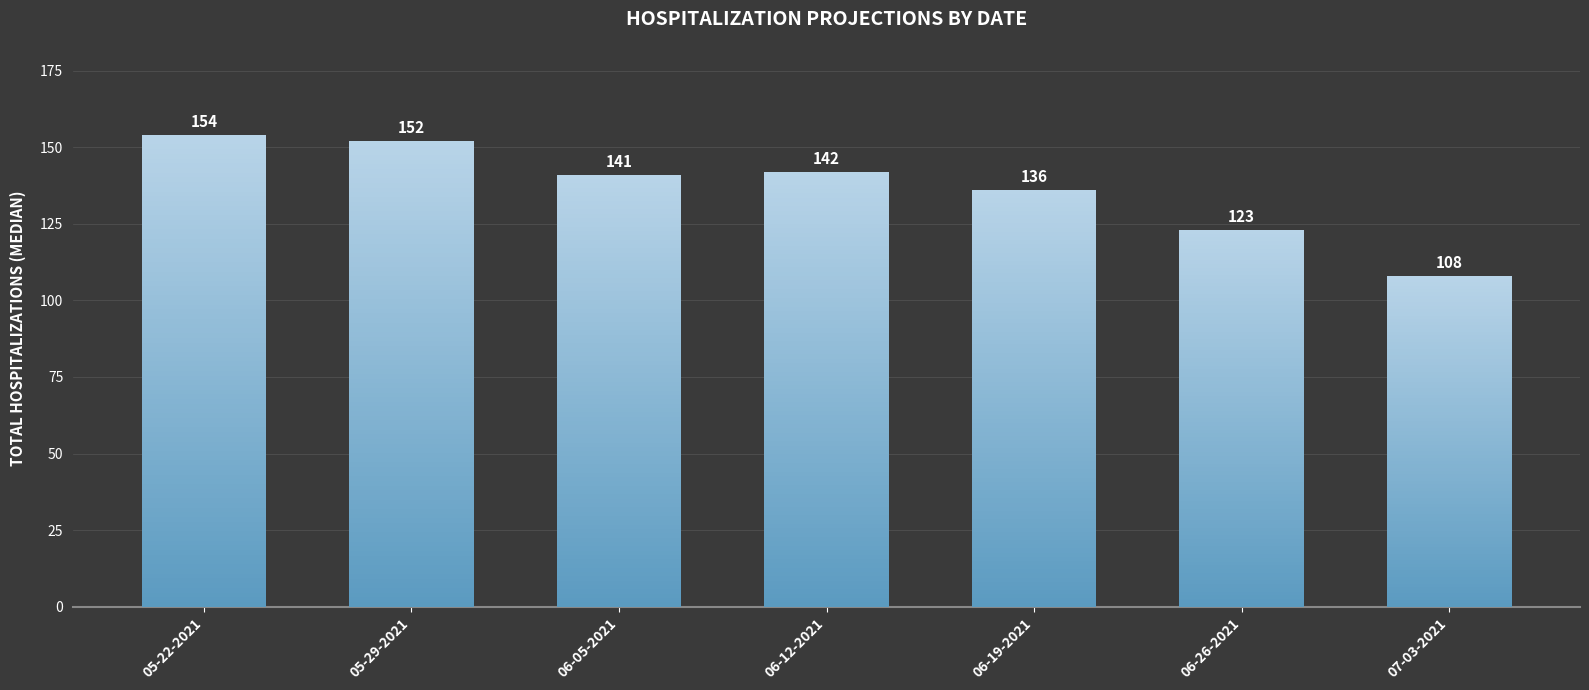

Reading right to left, what are all the values shown in this chart?

07-03-2021=108	06-26-2021=123	06-19-2021=136	06-12-2021=142	06-05-2021=141	05-29-2021=152	05-22-2021=154